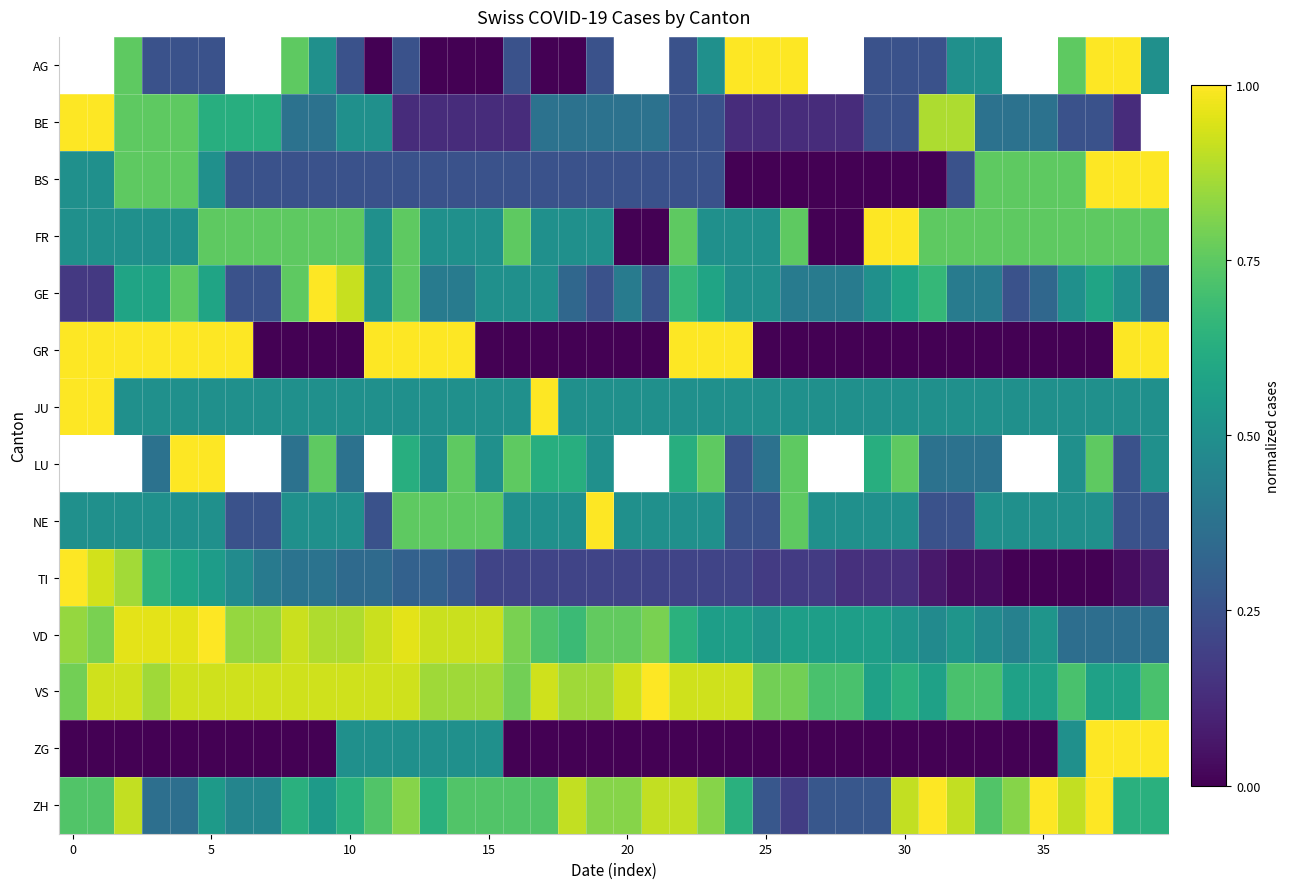

What is the difference between the second highest and second lowest values in the FR series?

1.0